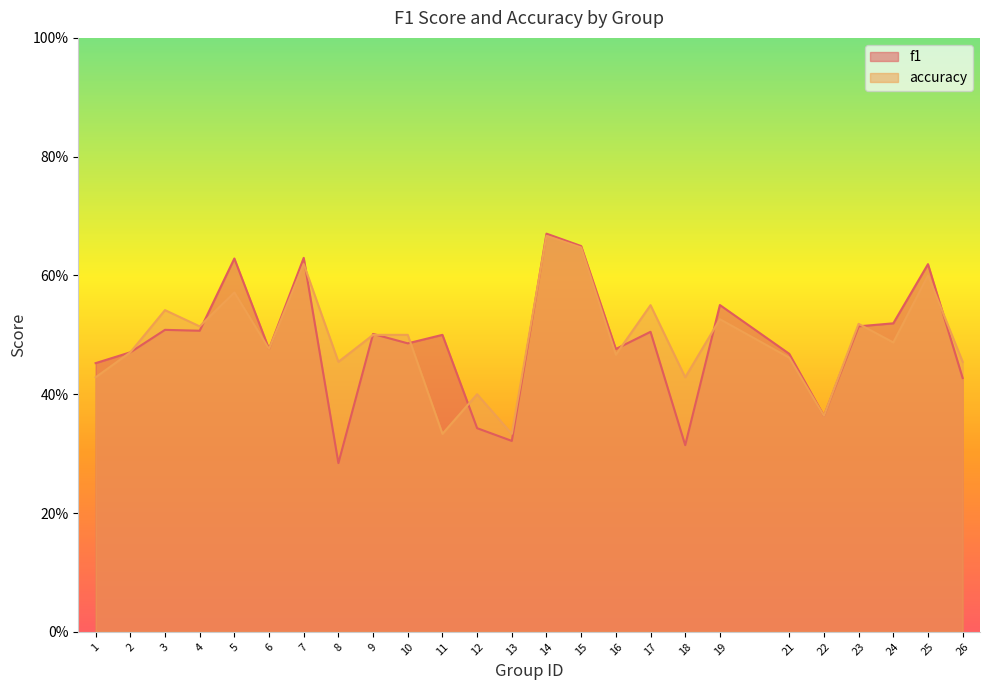

Reading left to right, extract all data points from this chart.

f1: 1=0.5	2=0.5	3=0.5	4=0.5	5=0.6	6=0.5	7=0.6	8=0.3	9=0.5	10=0.5	11=0.5	12=0.3	13=0.3	14=0.7	15=0.6	16=0.5	17=0.5	18=0.3	19=0.6	21=0.5	22=0.4	23=0.5	24=0.5	25=0.6	26=0.4
accuracy: 1=0.4	2=0.5	3=0.5	4=0.5	5=0.6	6=0.5	7=0.6	8=0.5	9=0.5	10=0.5	11=0.3	12=0.4	13=0.3	14=0.7	15=0.6	16=0.5	17=0.6	18=0.4	19=0.5	21=0.5	22=0.4	23=0.5	24=0.5	25=0.6	26=0.5